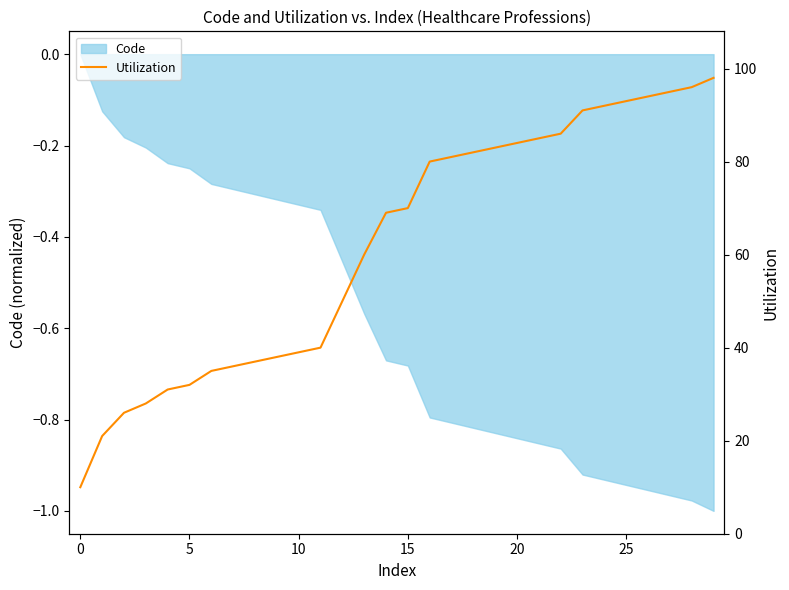

What is the change in value from 21 to 26?

+9